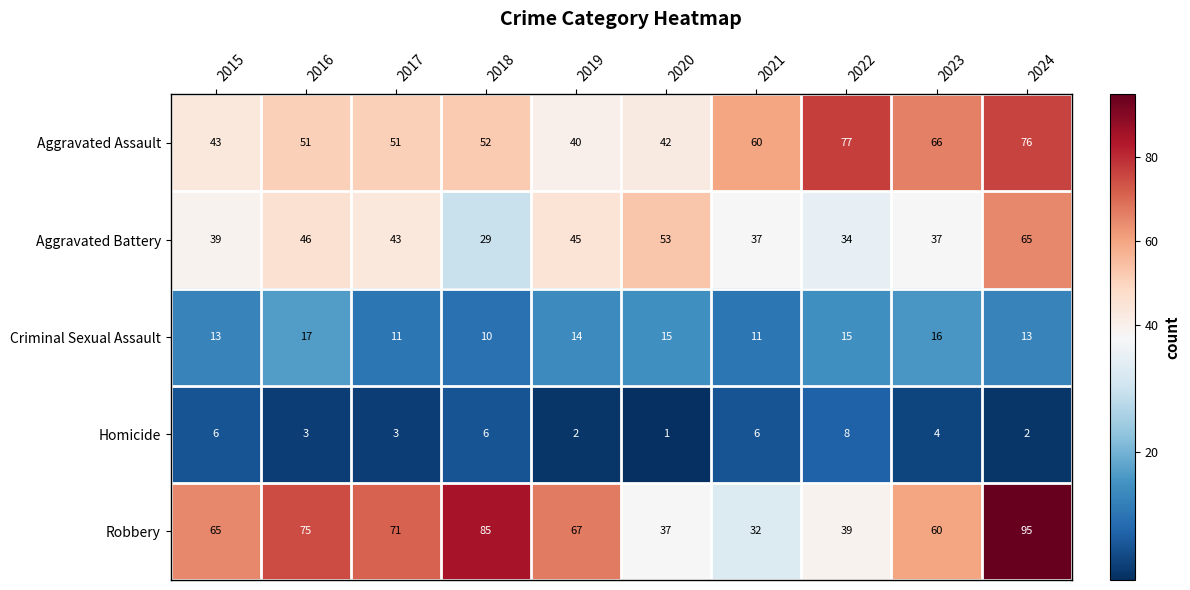

What is the difference between the maximum and minimum values in the Robbery series?

63